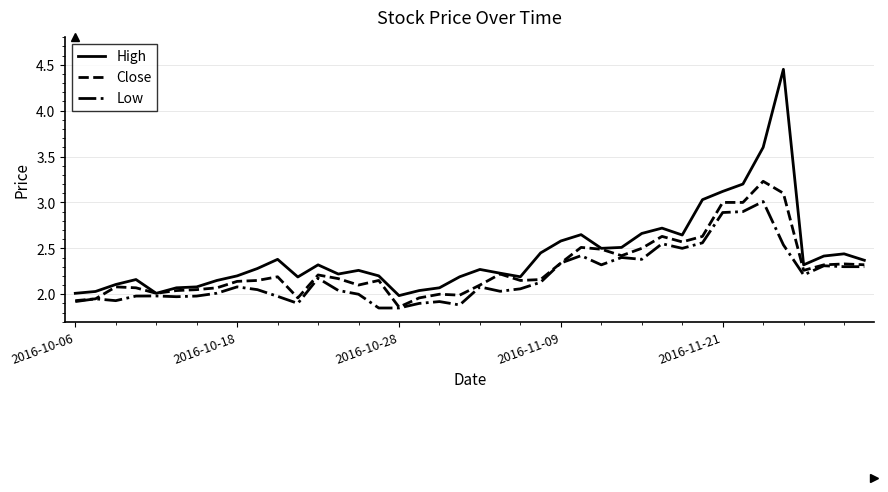

Rank the series by their maximum value, from lowest to highest.

Low, Close, High